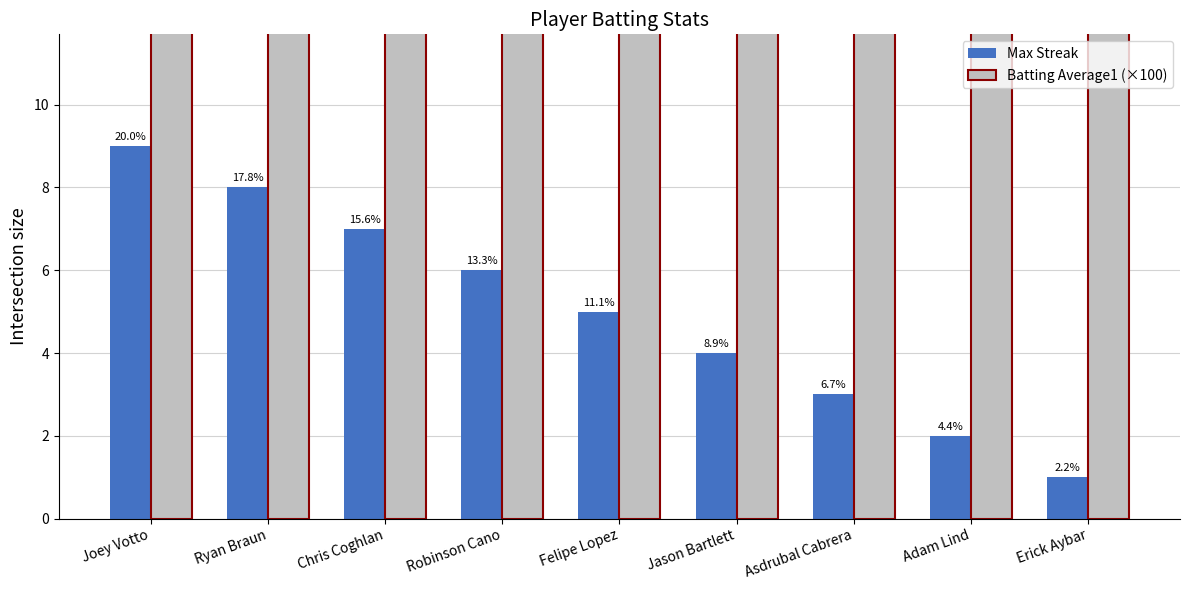

Is the value of Max Streak at Jason Bartlett greater than the value of Batting Average1 (×100) at Adam Lind?

No